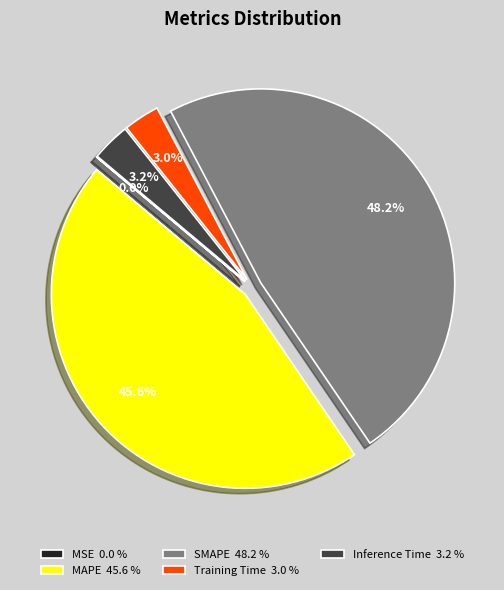

What is the largest slice in the pie chart?

SMAPE